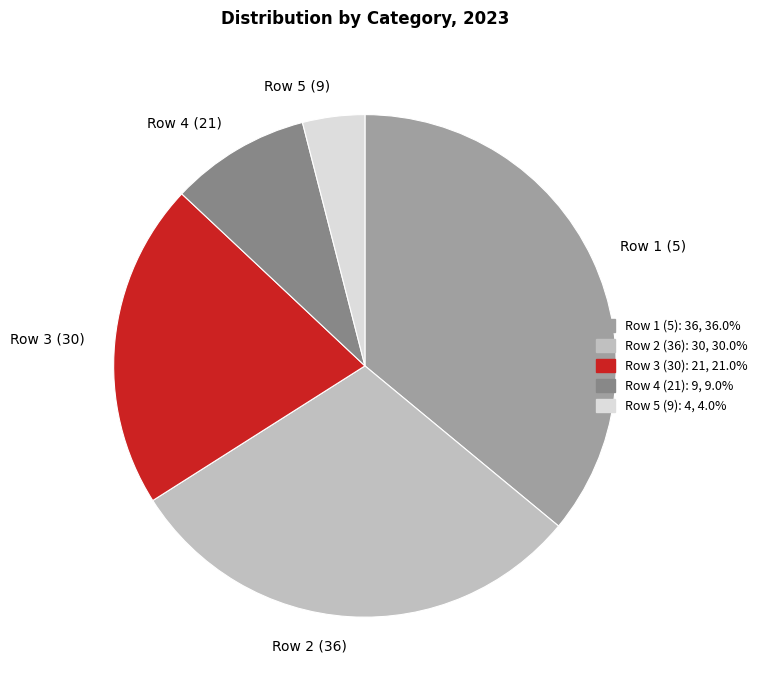

Which has a higher value, Row 1 (5) or Row 4 (21)?

Row 1 (5)